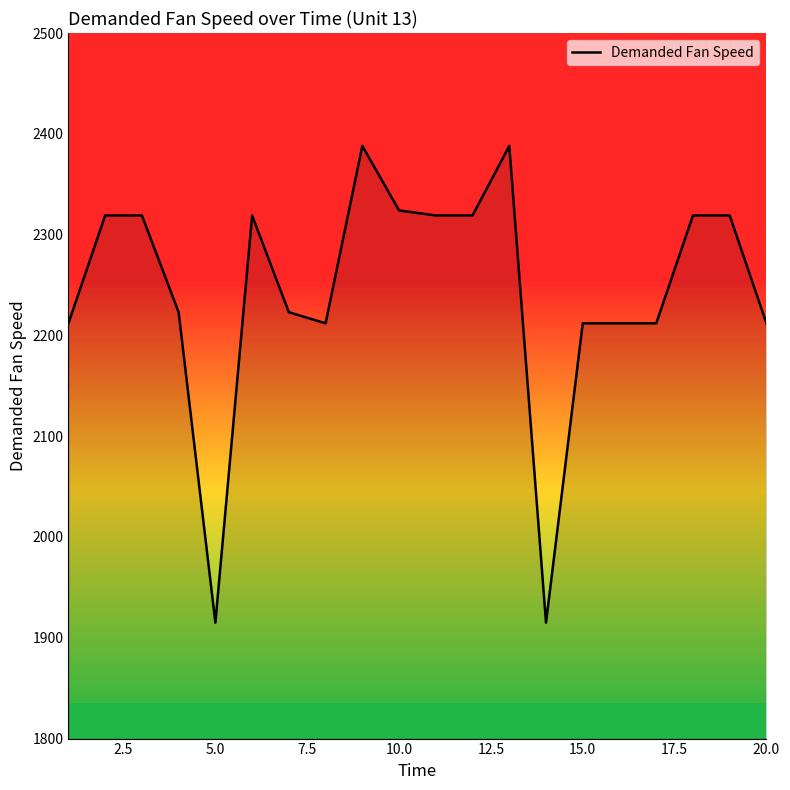

What is the maximum value shown in the chart?

2388